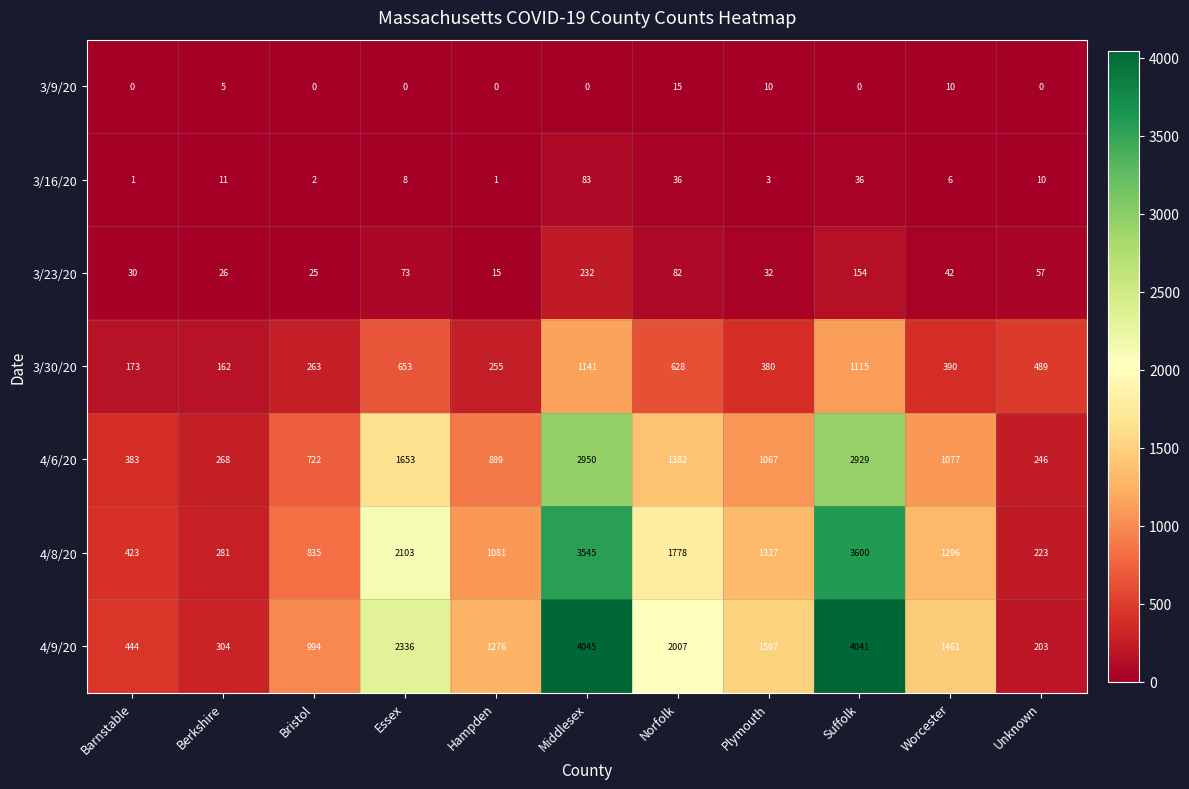

What is the difference between the highest and lowest values at Suffolk?

4041